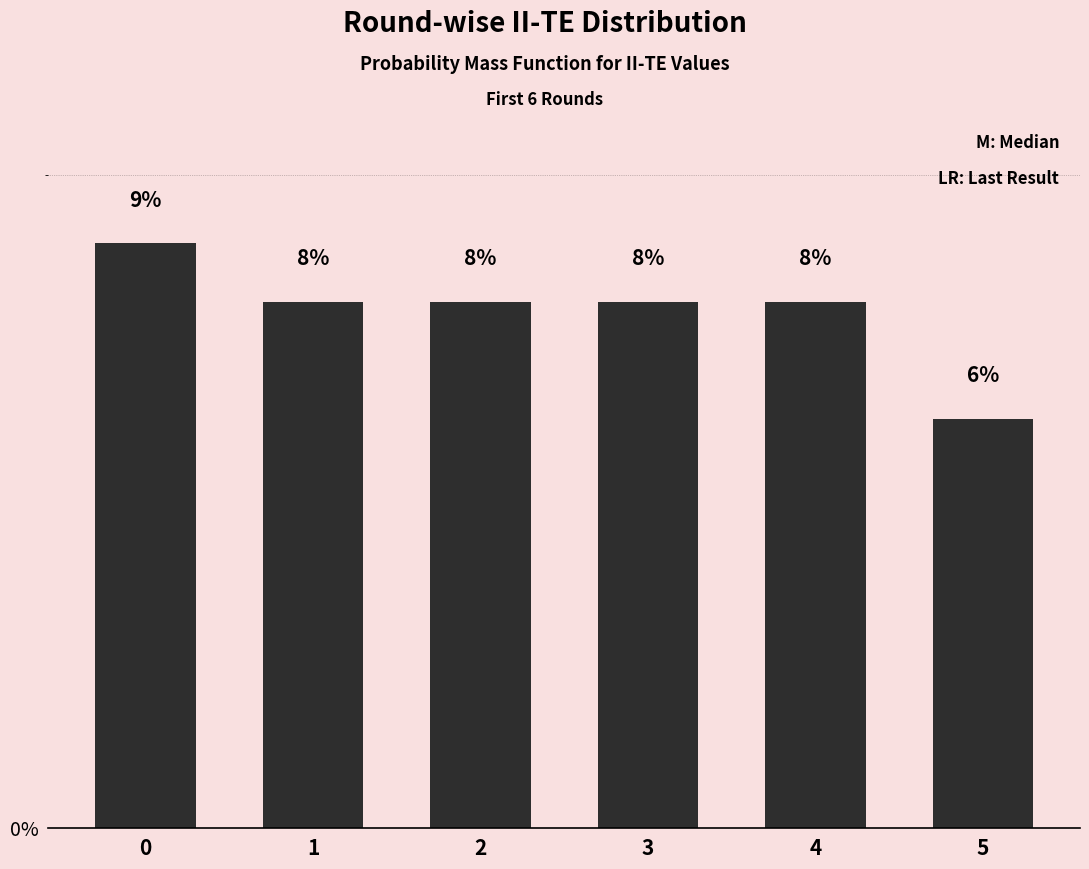

What is the value of the 4th bar from the left?

8.1